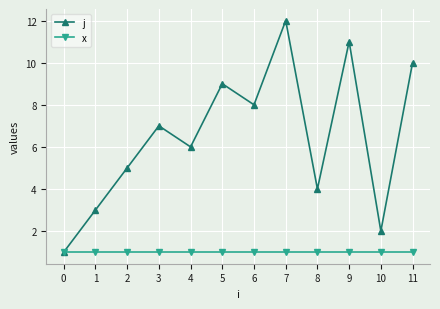

Which series has the largest total across all categories?

j